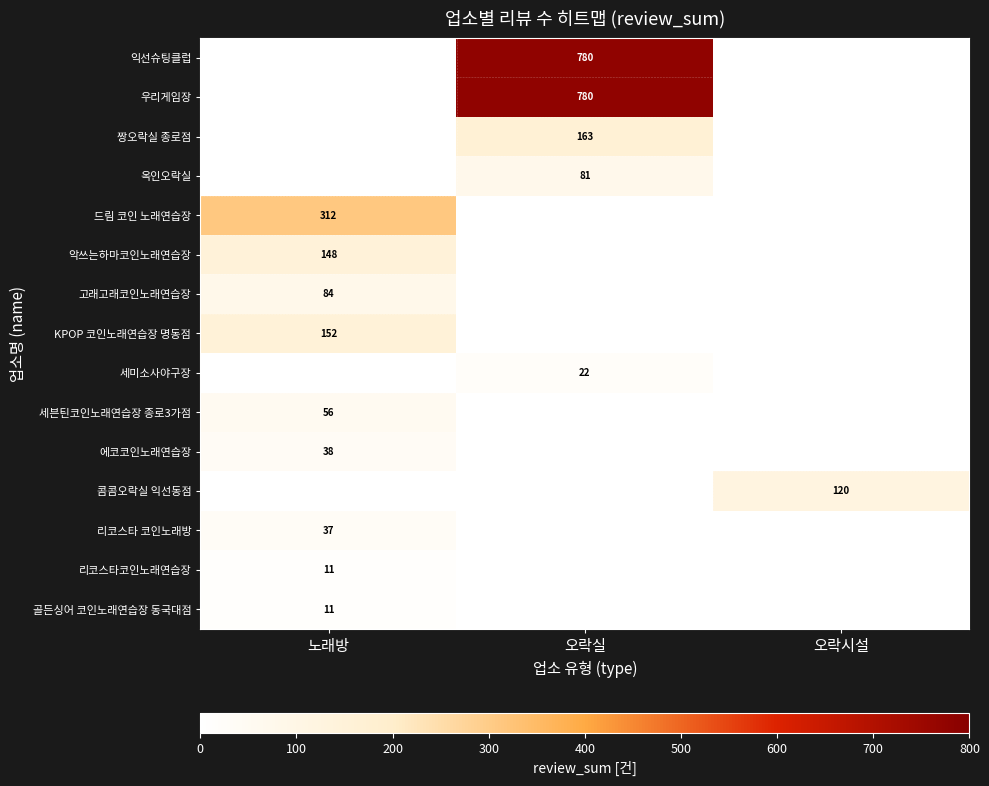

The value of 악쓰는하마코인노래연습장 at 노래방 is 245. True or false?

False